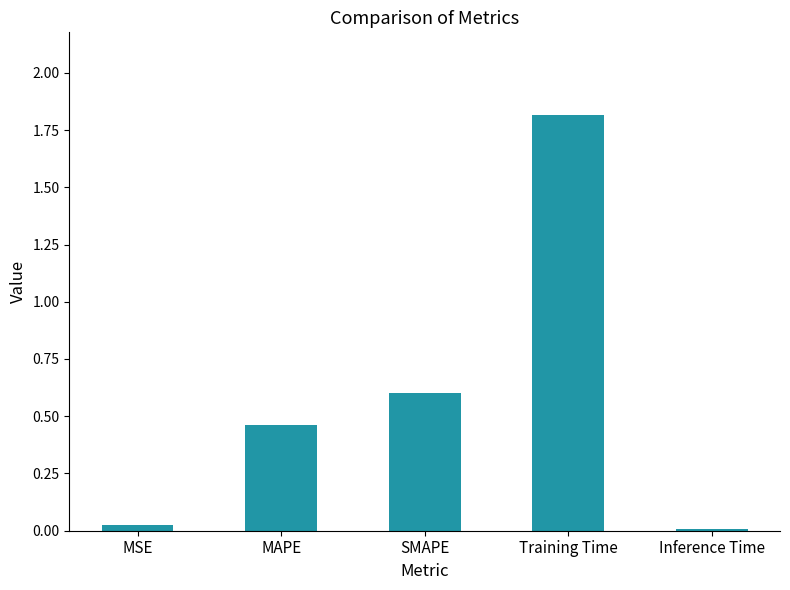

Are the bars horizontal?

No